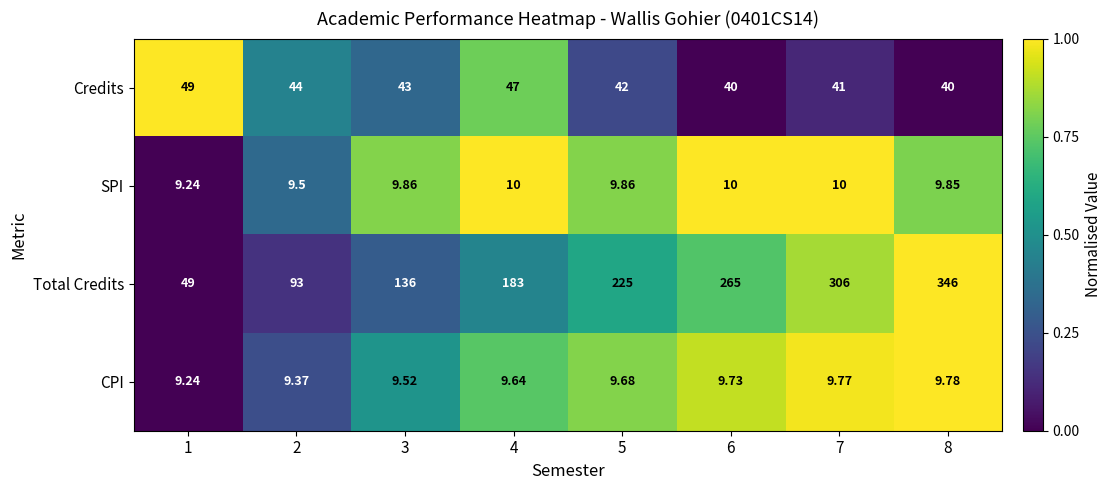

Which series has the widest spread of values?

Total Credits